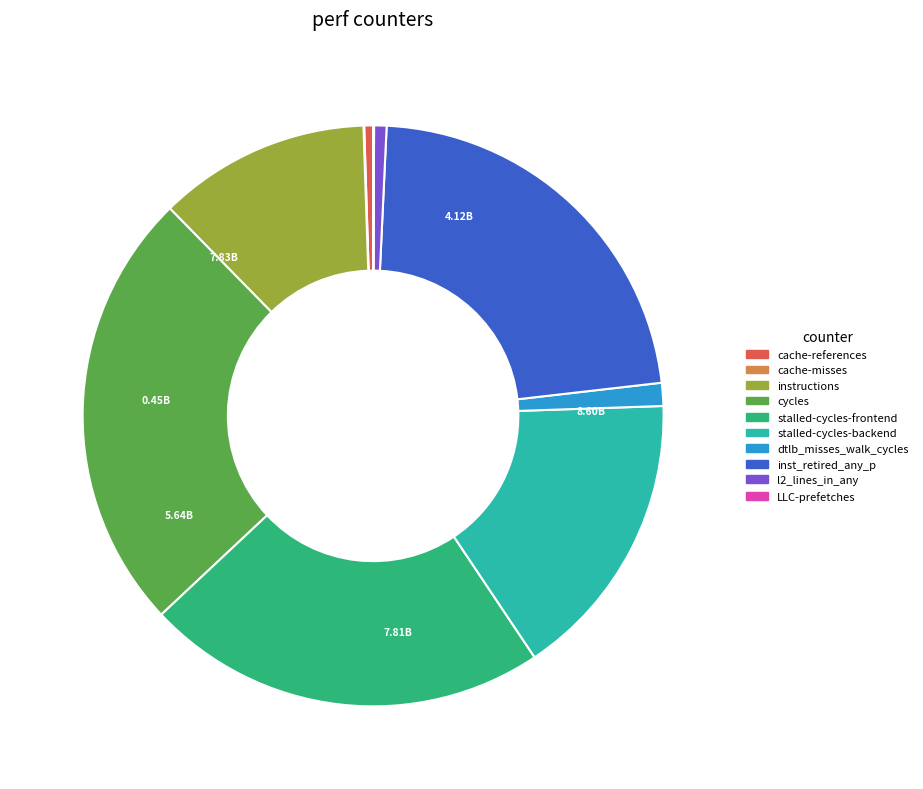

Approximately how many times larger is the value at cycles compared to inst_retired_any_p?

1.1